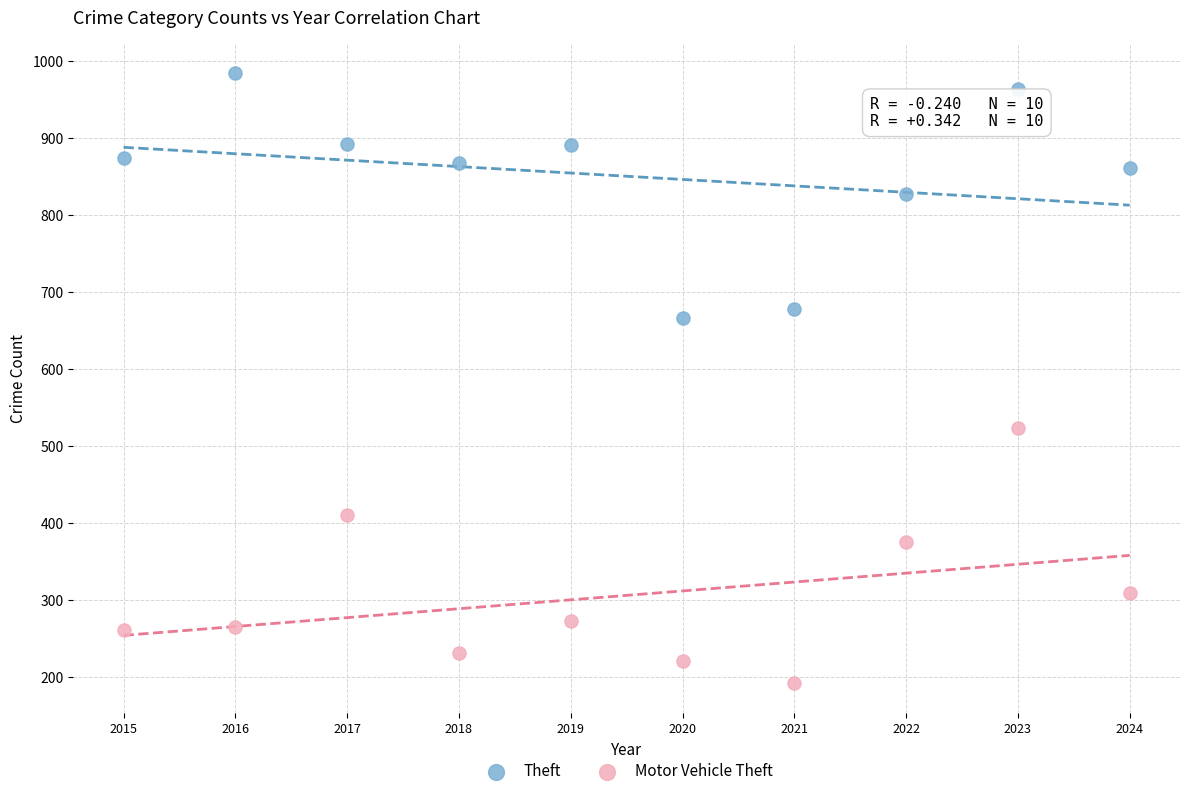

Which series reaches the maximum Y coordinate?

Theft